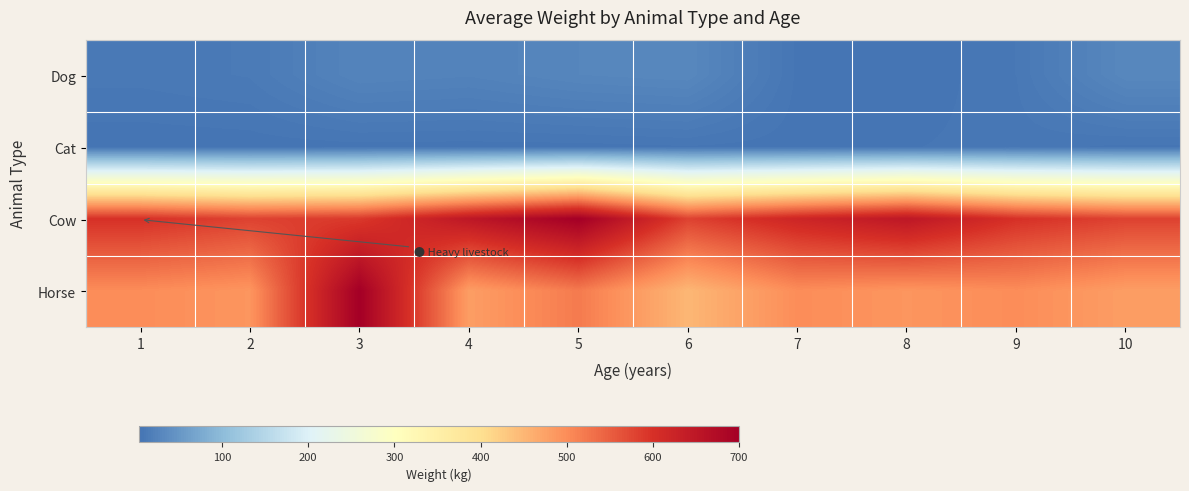

Which series changed the most between 3 and 9?

Horse